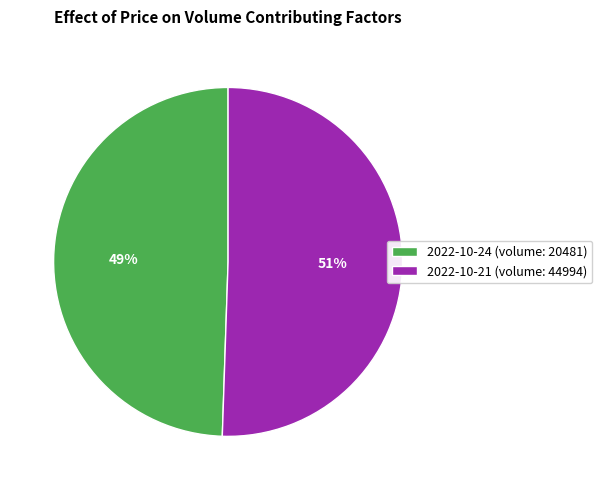

Which has a higher value, 2022-10-24 (volume: 20481) or 2022-10-21 (volume: 44994)?

2022-10-21 (volume: 44994)